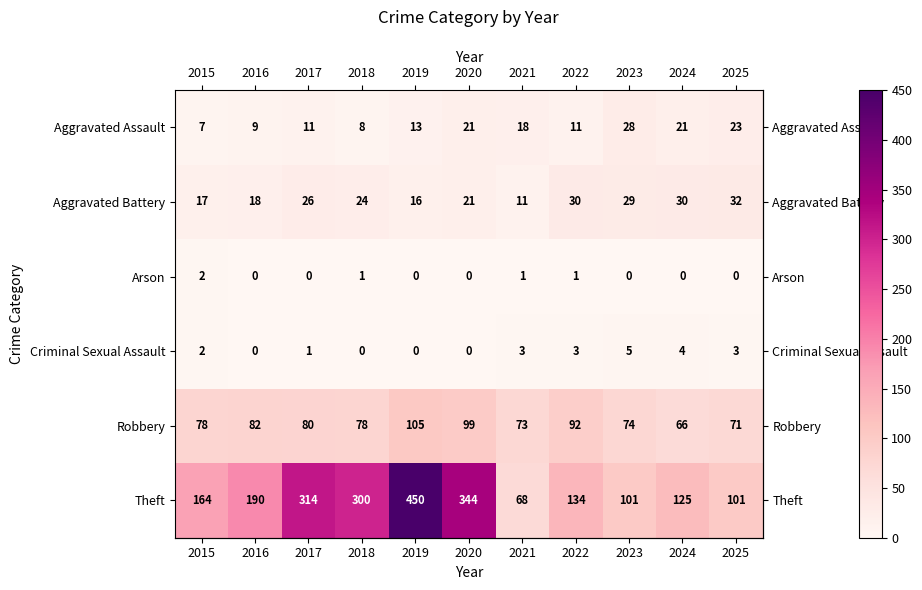

Which series has the widest spread of values?

Theft